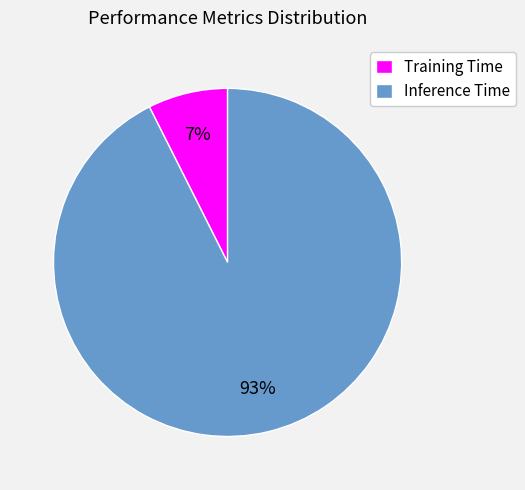

What percentage is the Inference Time slice, to the nearest percent?

93%